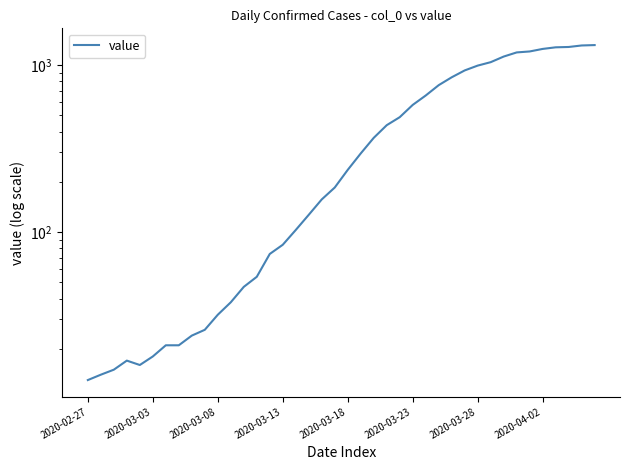

True or false: the data shows 367 at 22.

True